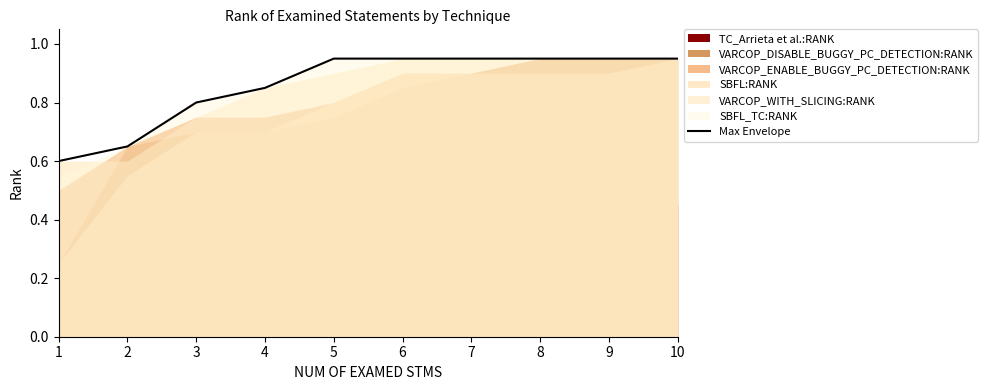

What is the change in value from 4 to 5?

+0.1